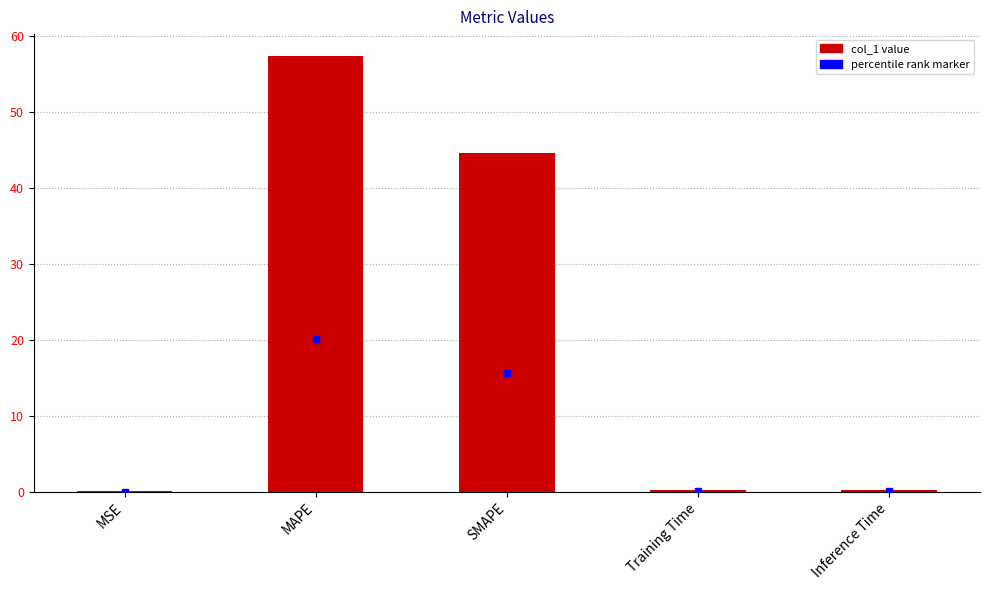

Is it true that the value at SMAPE is 9.0?

False